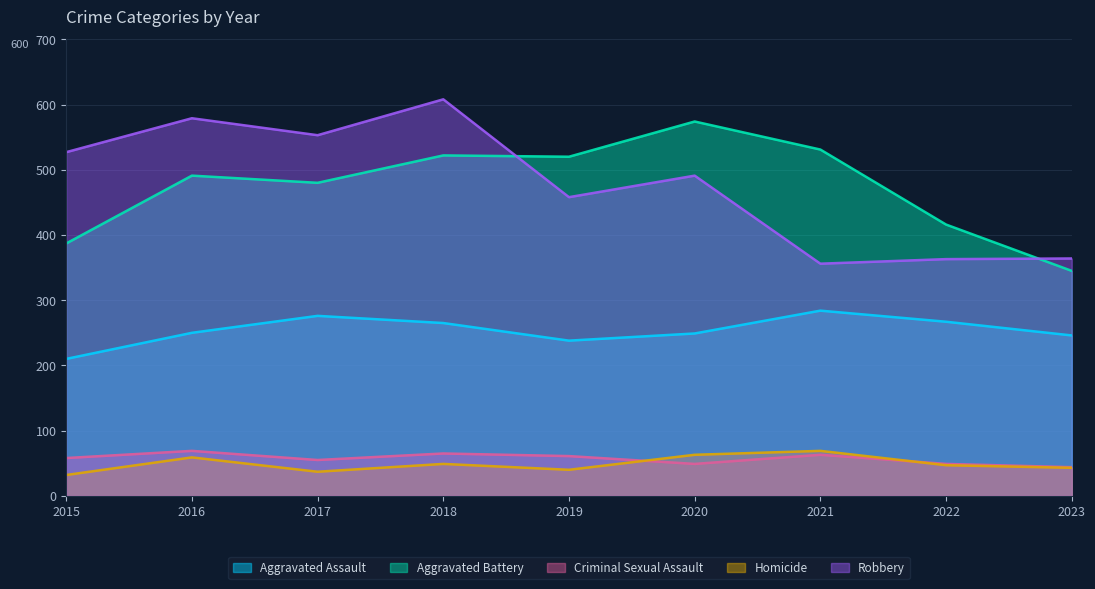

What is the average value of the Robbery series?

478